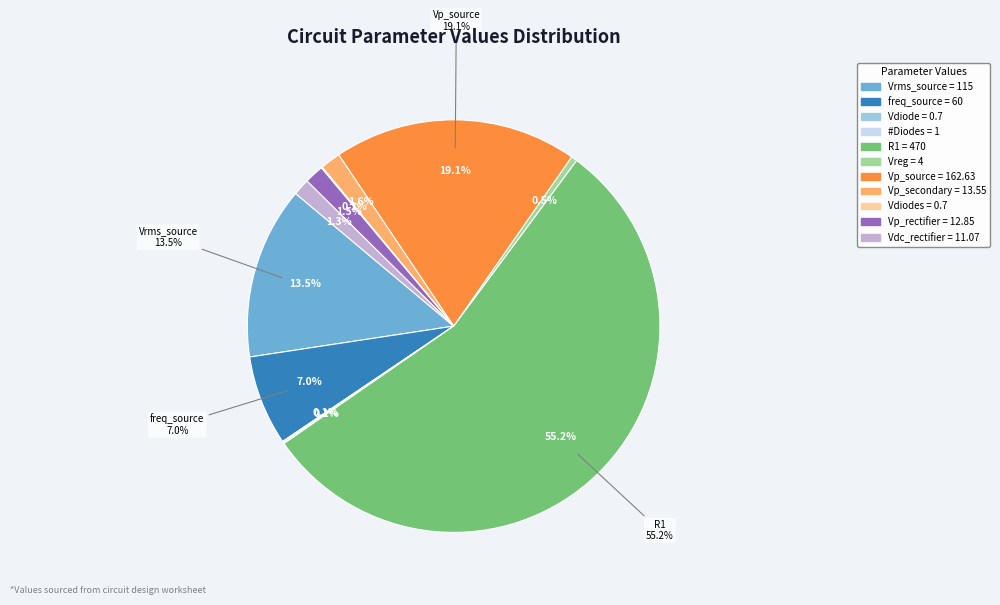

True or false: Vrms_source accounts for 14% of the total.

True